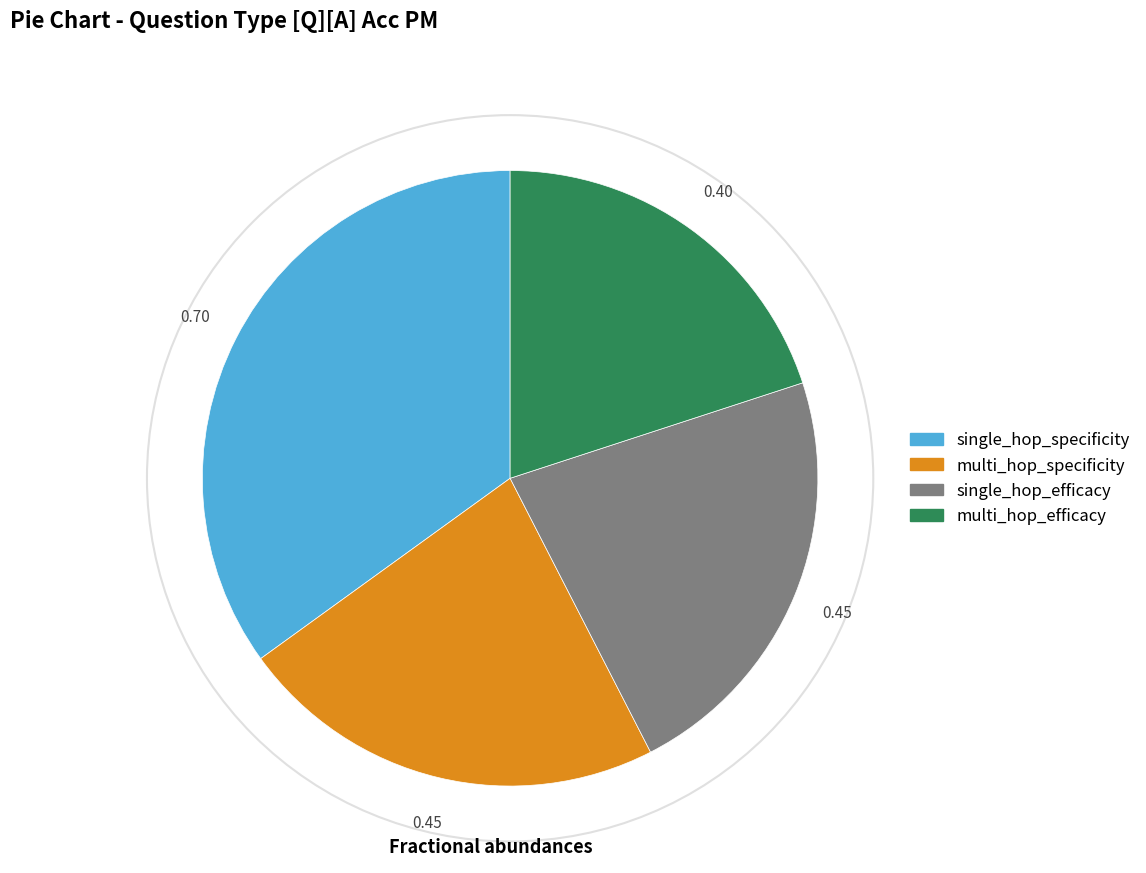

Combined, do single_hop_efficacy and multi_hop_specificity account for over 50%?

No